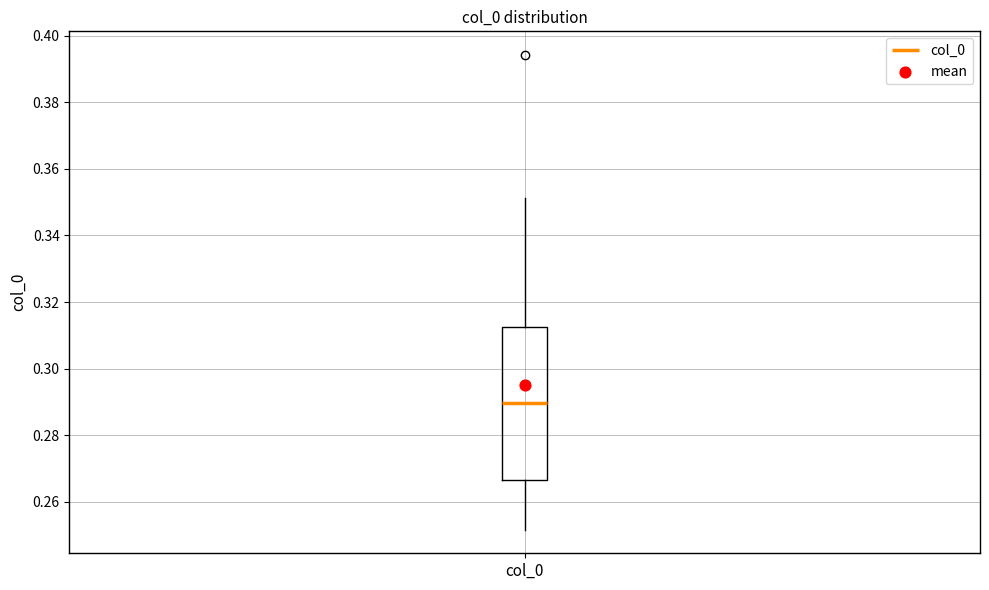

Transcribe this box plot: give where the median line is, the range the box spans, and where the two whiskers end, as read against the y-axis. The values are not printed on the chart, so give them approximately, as read against the axis.

median 0.290, box 0.266 to 0.312, whiskers 0.252 to 0.352